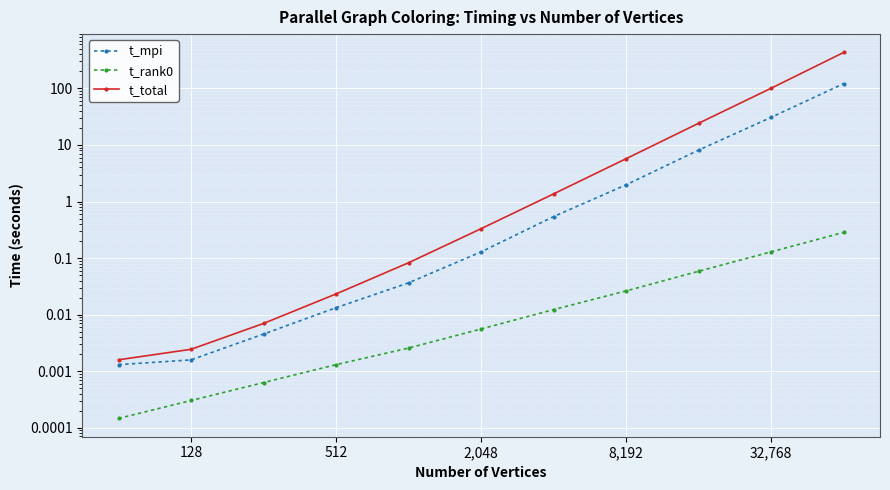

What is the difference between the maximum and minimum values in the t_mpi series?

121.9